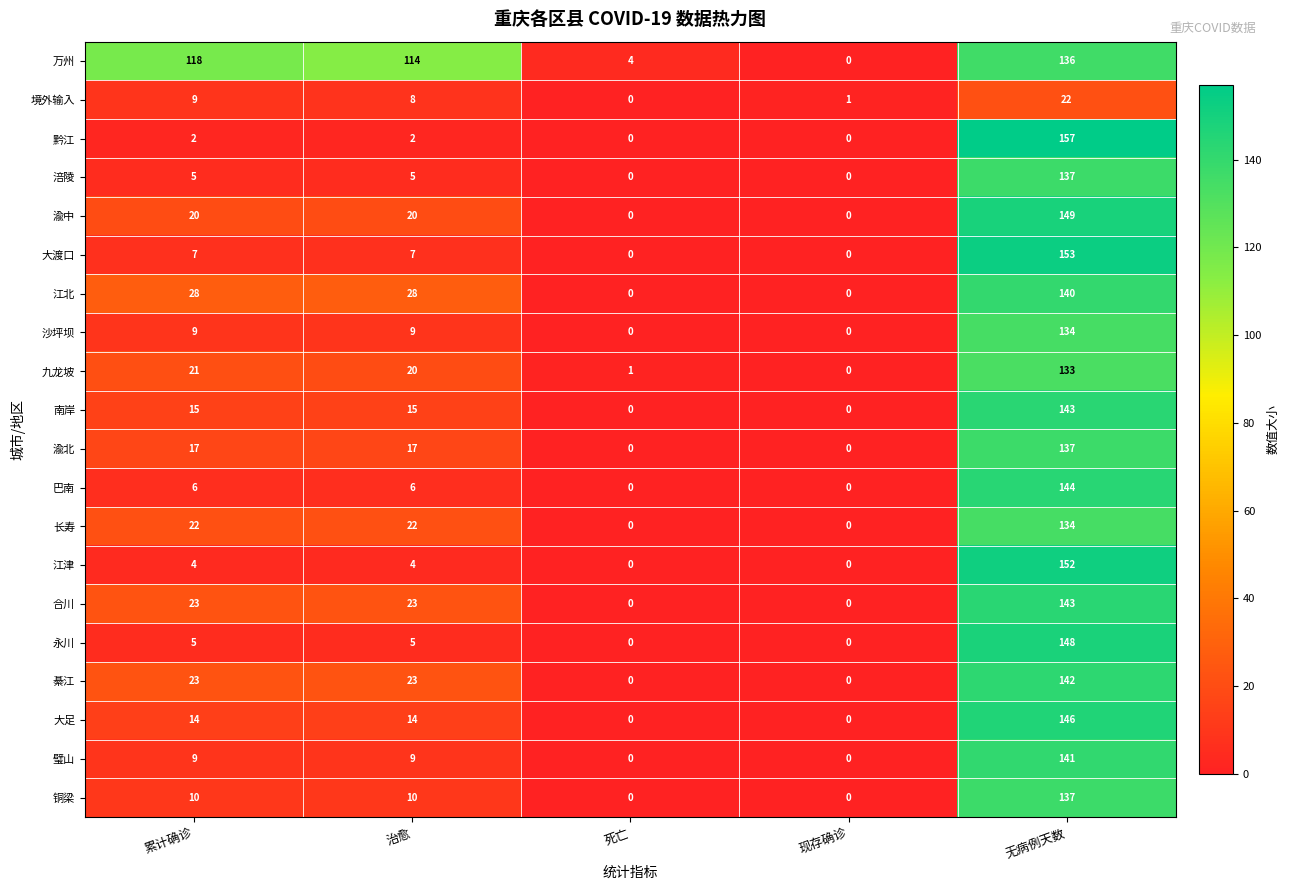

True or false: 涪陵 has a value of 50 at 无病例天数.

False